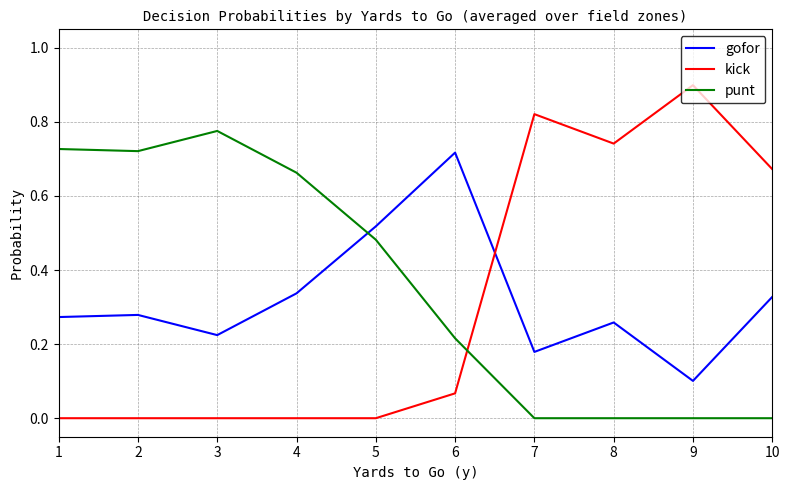

At which label does punt reach its peak?

3